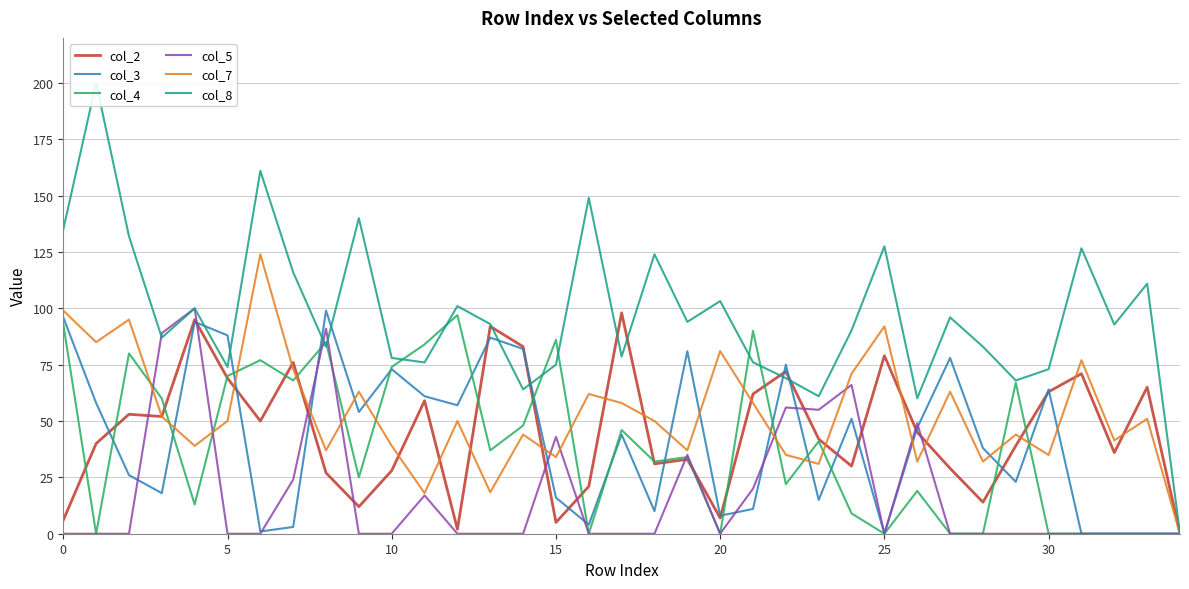

What is the difference between the maximum and minimum values in the col_4 series?

97.0